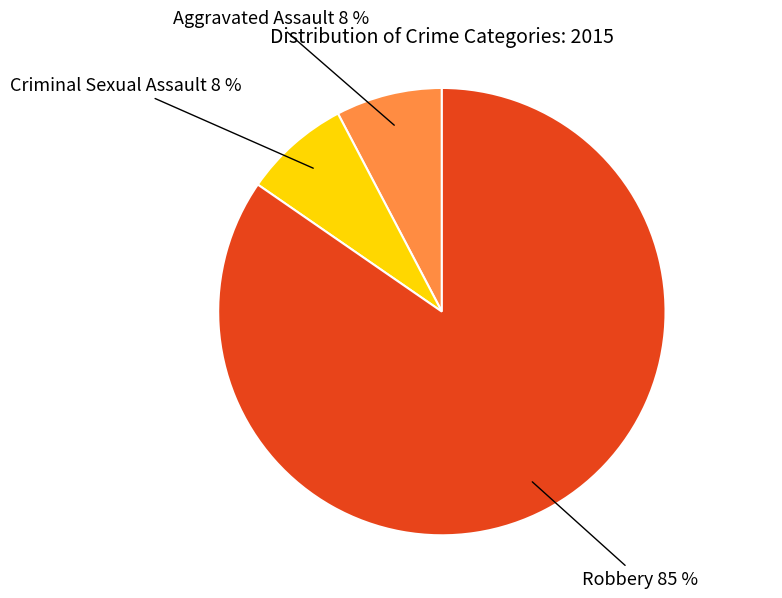

Approximately how many times larger is the value at Aggravated Assault compared to Criminal Sexual Assault?

1.0